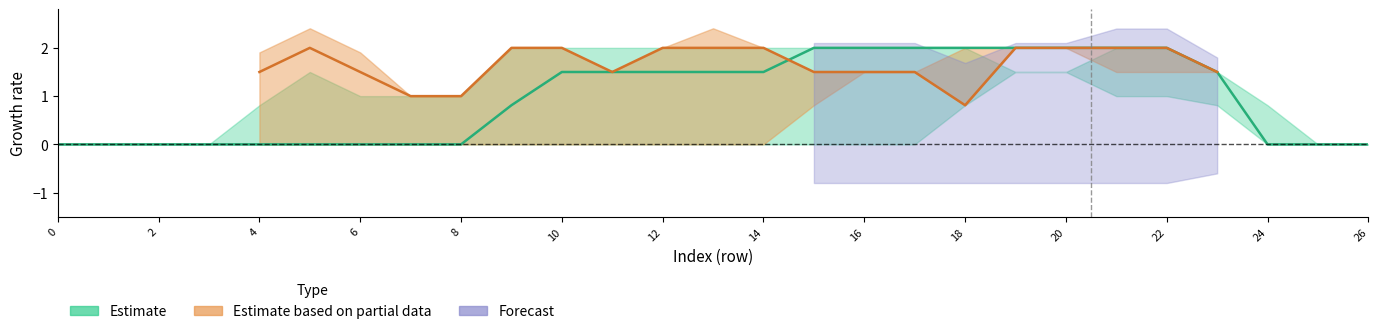

Reading left to right, list all the values displayed in this chart.

col_15: 0.0	0.0	0.0	0.0	0.8	1.5	1.0	1.0	1.0	2.0	2.0	2.0	2.0	2.0	2.0	2.0	2.0	2.0	2.0	1.5	1.5	2.0	2.0	1.5	0.8	0.0	0.0
col_16: 0.0	0.0	0.0	0.0	1.5	2.0	1.5	1.0	1.0	2.0	2.0	1.5	2.0	2.0	2.0	1.5	1.5	1.5	0.8	2.0	2.0	2.0	2.0	1.5	0.0	0.0	0.0
col_17: 0.0	0.0	0.0	0.0	0.8	0.8	0.8	0.0	0.0	0.0	0.0	0.0	0.0	0.8	0.0	0.0	0.0	0.0	0.0	0.0	0.0	0.0	0.0	0.0	0.0	0.0	0.0
col_12: 0.0	0.0	0.0	0.0	0.0	0.0	0.0	0.0	0.0	0.0	0.0	0.0	0.0	0.0	0.0	0.0	0.0	0.0	0.8	1.5	1.5	1.0	1.0	0.8	0.0	0.0	0.0
col_13: 0.0	0.0	0.0	0.0	0.0	0.0	0.0	0.0	0.0	0.0	0.0	0.0	0.0	0.0	0.0	0.8	1.5	1.5	2.0	2.0	2.0	1.5	1.5	1.5	0.0	0.0	0.0
col_14: 0.0	0.0	0.0	0.0	0.0	0.0	0.0	0.0	0.0	0.8	1.5	1.5	1.5	1.5	1.5	2.0	2.0	2.0	2.0	2.0	2.0	2.0	2.0	1.5	0.0	0.0	0.0